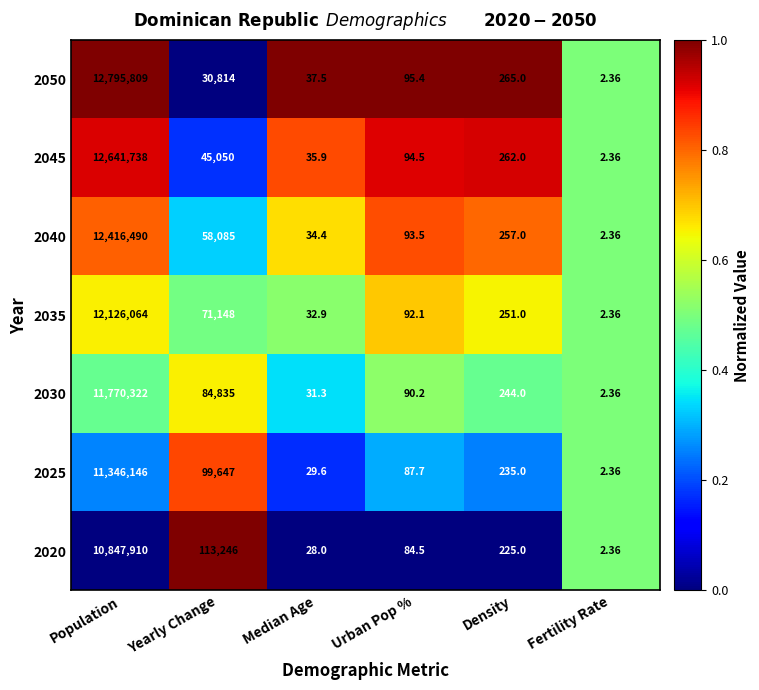

At which label is 2040 closest to 6208246?

Yearly Change